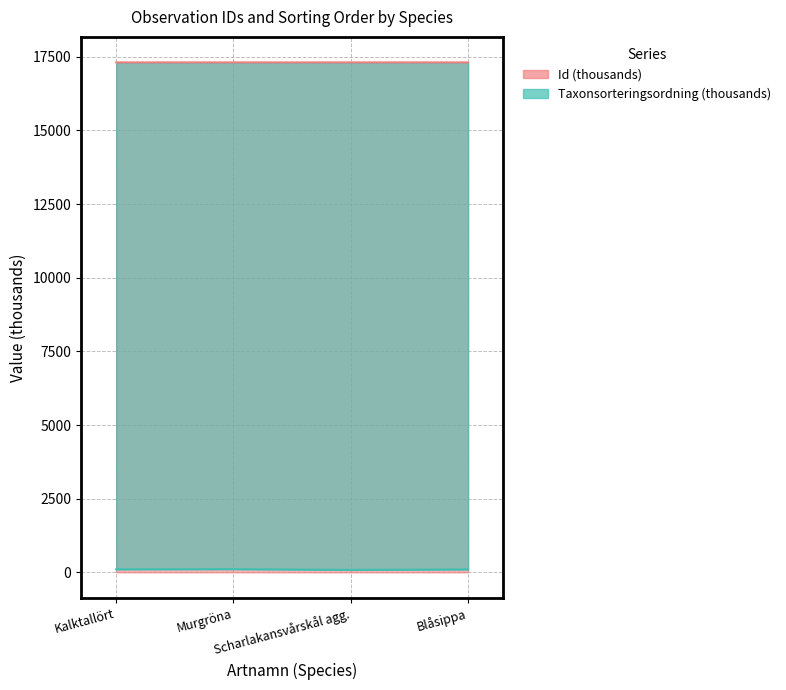

Which series has the widest spread of values?

Taxonsorteringsordning